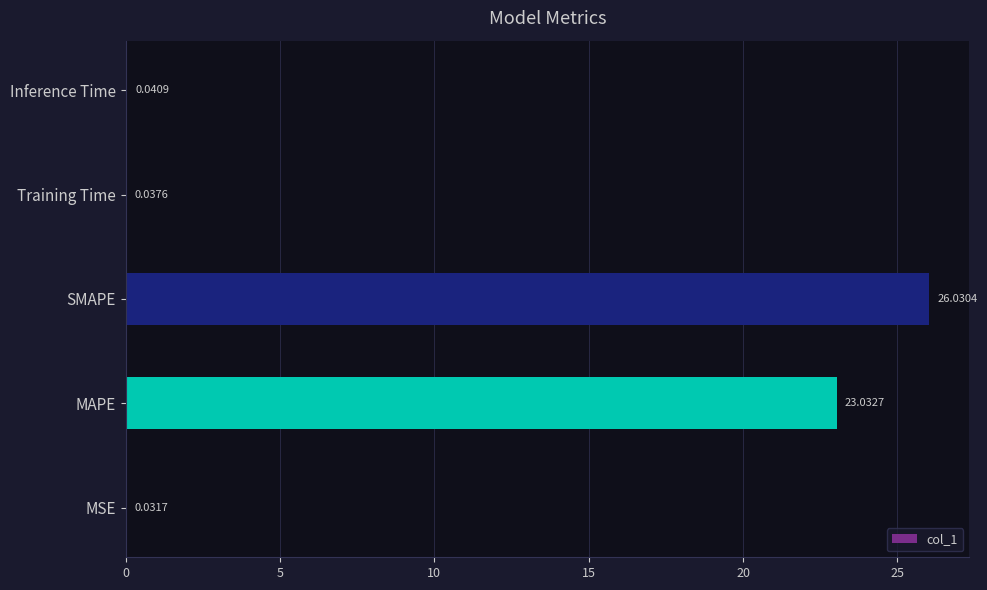

Between SMAPE and MAPE, which is larger?

SMAPE